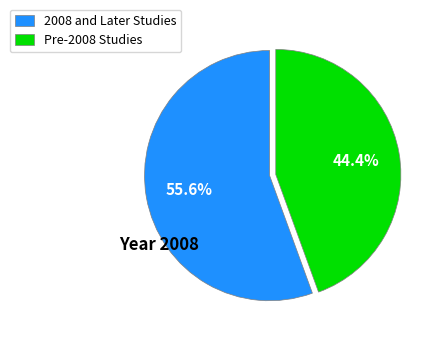

Count the number of slices in the pie.

2